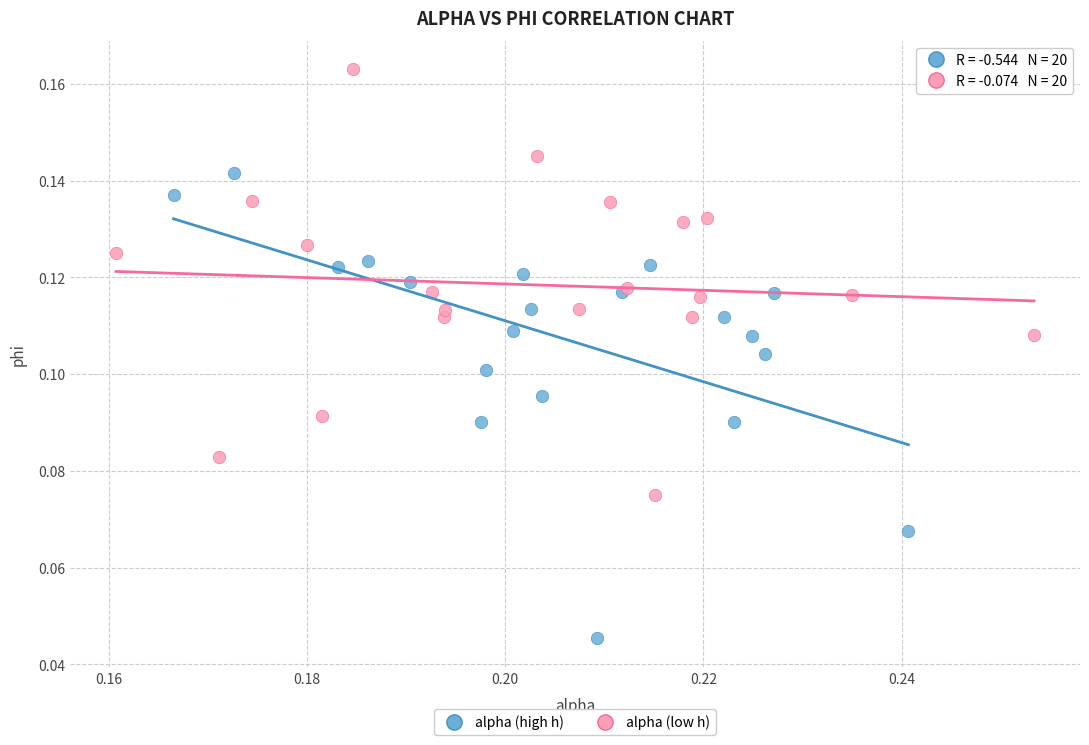

Which series contains the lowest Y value?

alpha (high h)